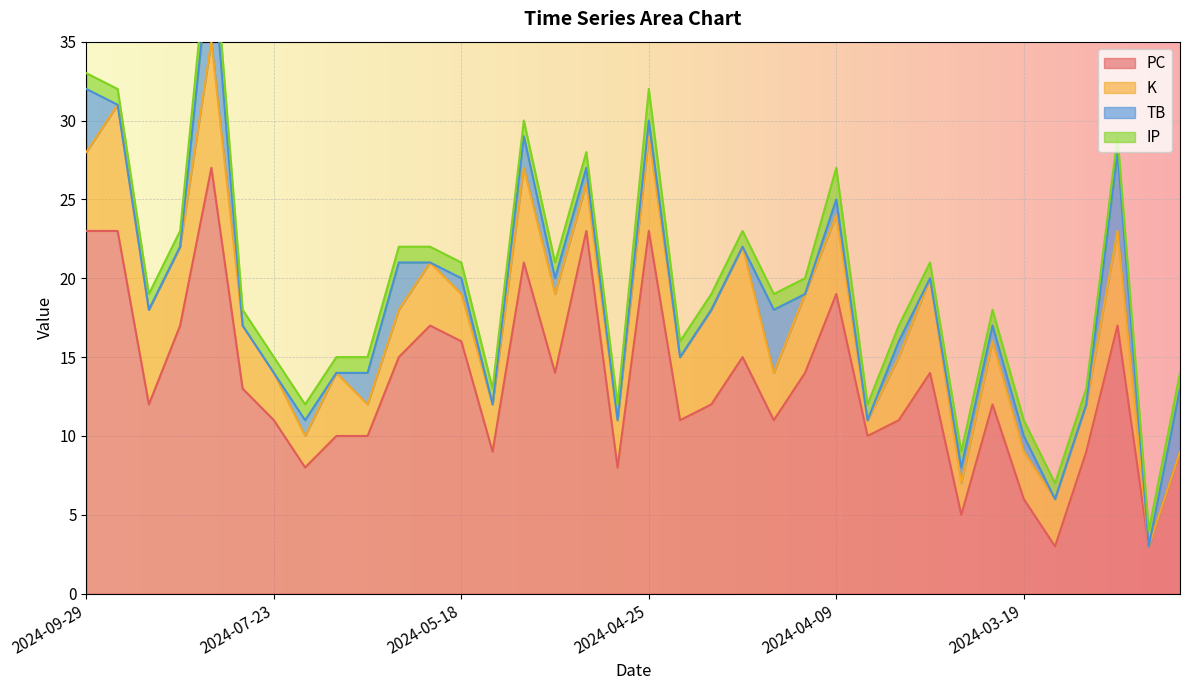

True or false: PC and TB cross at least once.

False